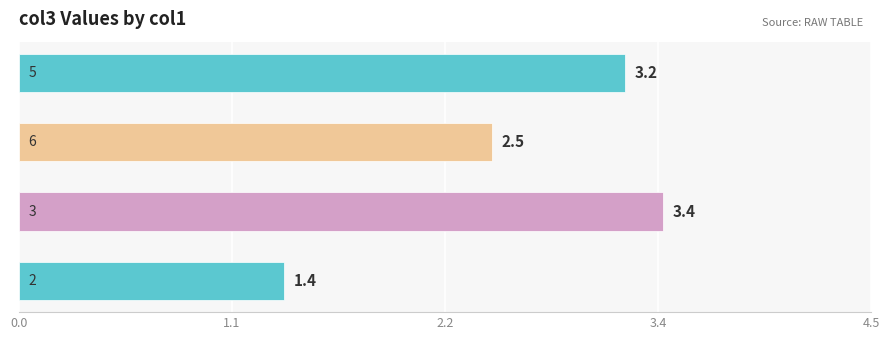

What is the maximum value shown in the chart?

3.4